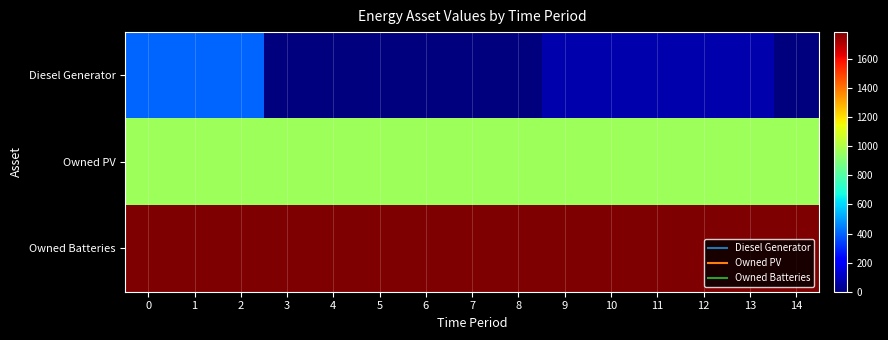

Reading right to left, list all the values displayed in this chart.

row_0: 14=0	13=73	12=73	11=73	10=73	9=73	8=0	7=0	6=0	5=0	4=0	3=0	2=400	1=400	0=400
row_1: 14=966	13=966	12=966	11=966	10=966	9=966	8=966	7=966	6=966	5=966	4=966	3=966	2=966	1=966	0=966
row_2: 14=1784	13=1784	12=1784	11=1784	10=1784	9=1784	8=1784	7=1784	6=1784	5=1784	4=1784	3=1784	2=1784	1=1784	0=1783